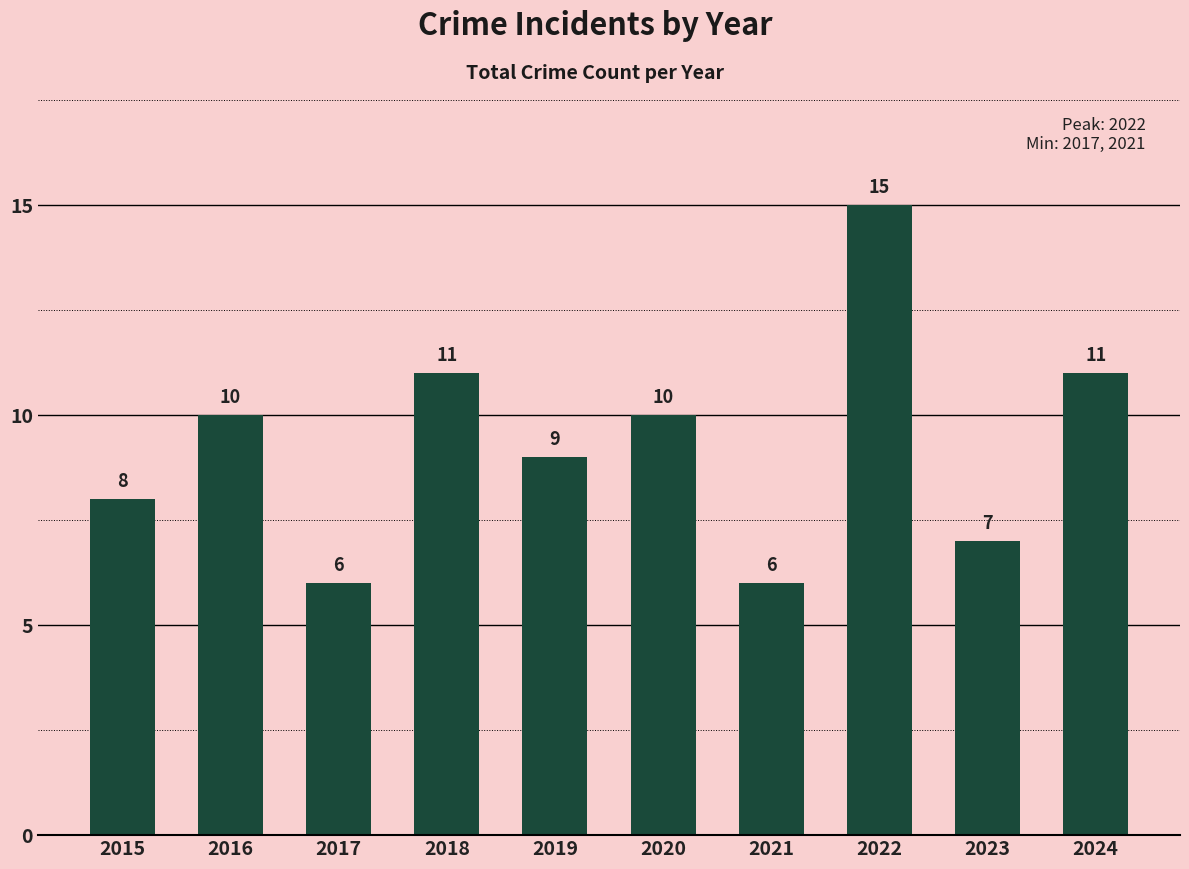

How many values are between 7 and 11?

7